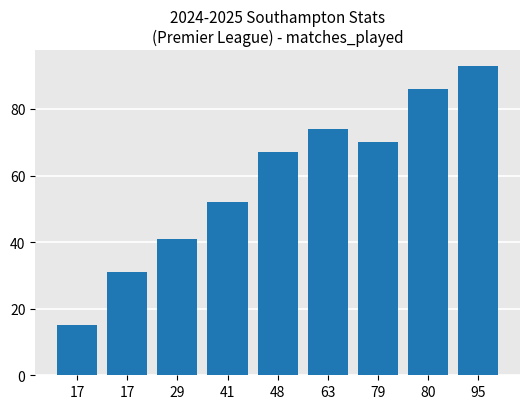

At which category does the chart reach its peak across all series?

95